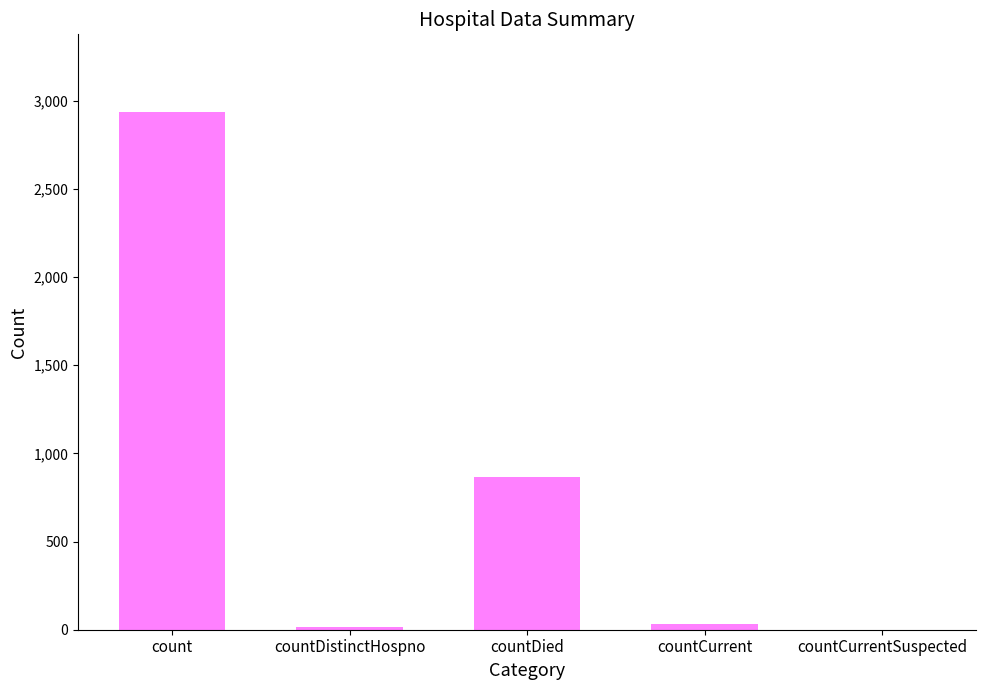

What is the change in value from countDistinctHospno to countCurrentSuspected?

-18